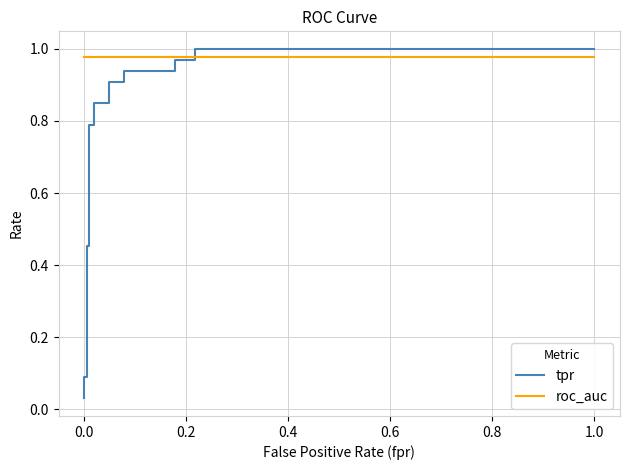

How many categories are shown in the chart?

19